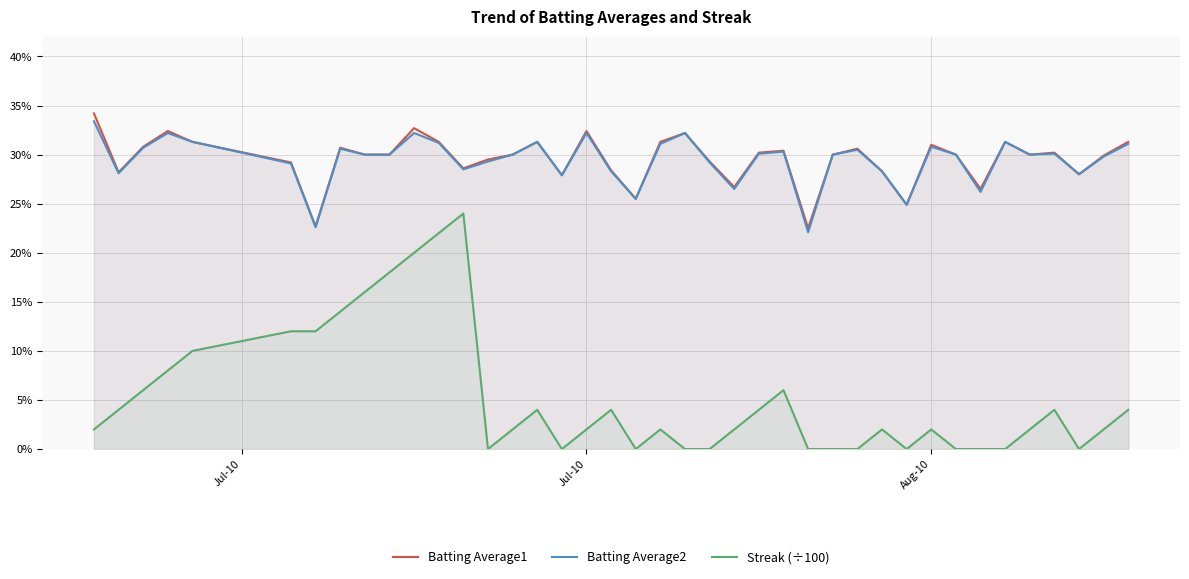

What is the value of the Batting Average1 point at the 15th from the left?

0.3